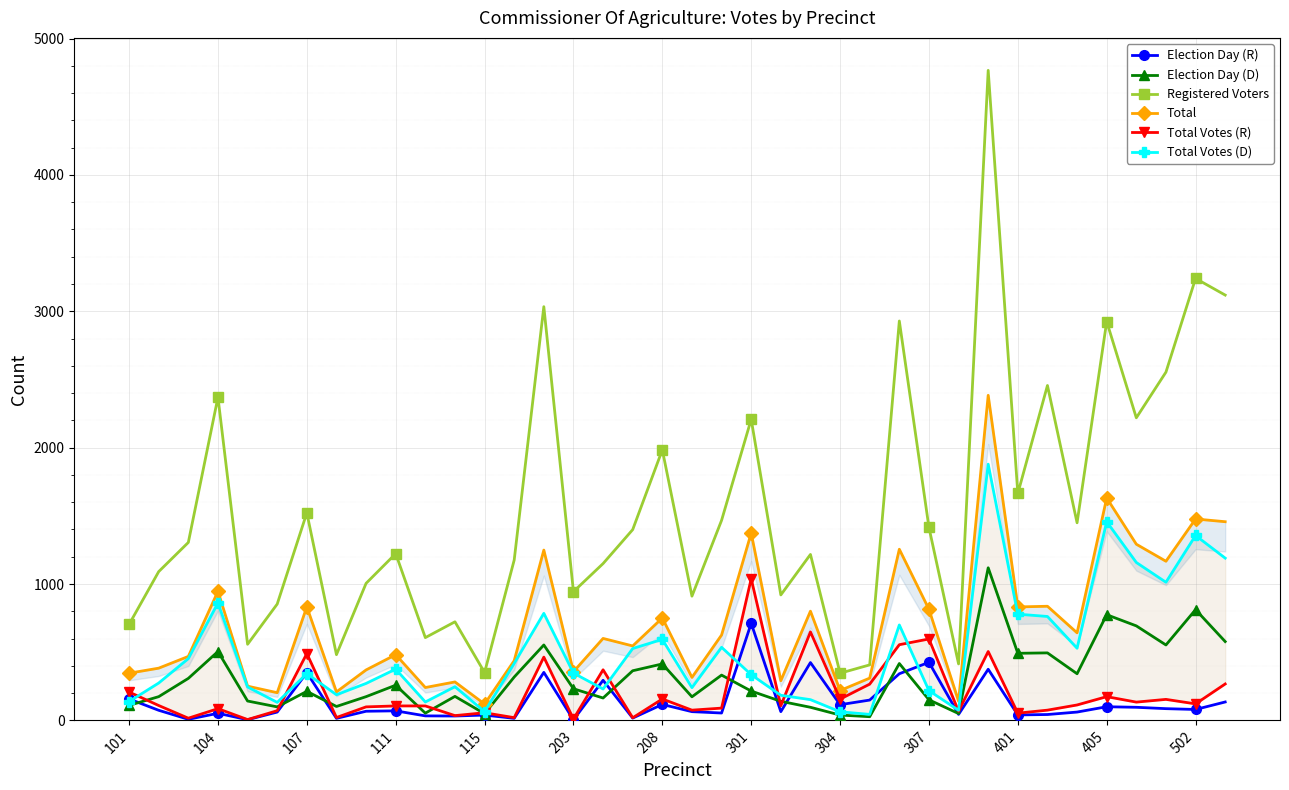

What is the sum of all Total values?

26944